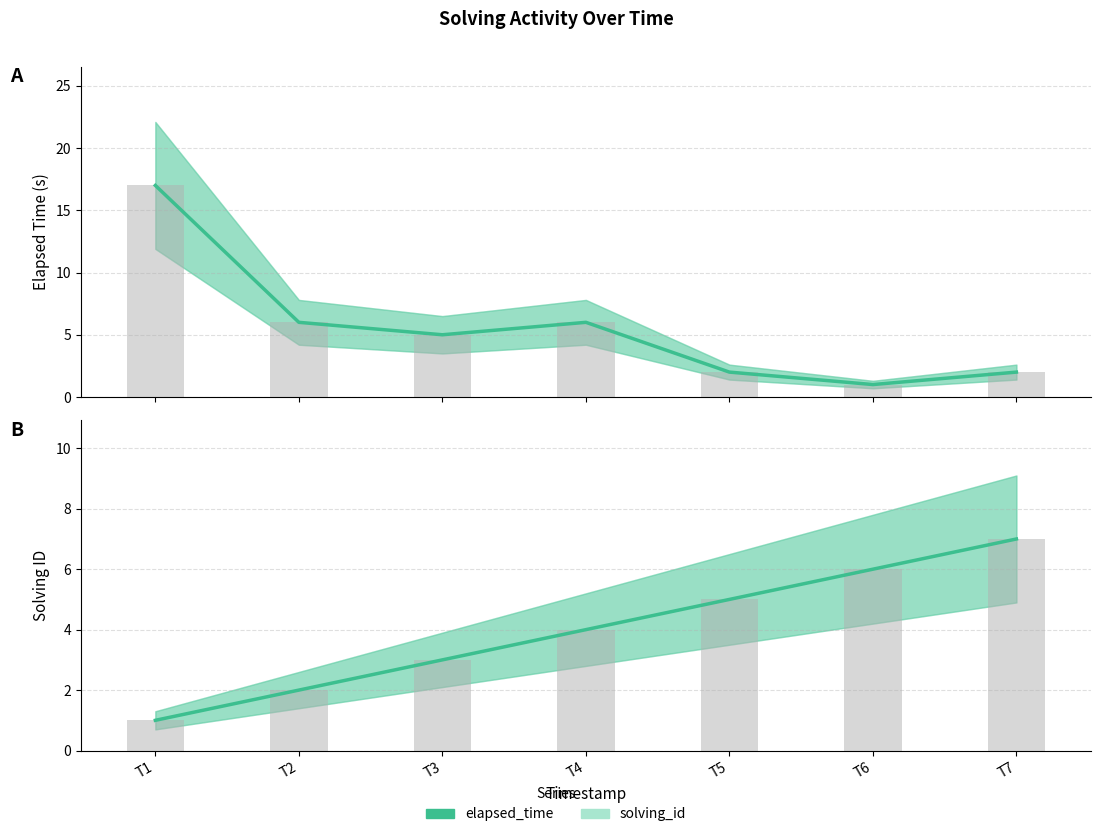

True or false: elapsed_time has a value of 8 at T4.

False